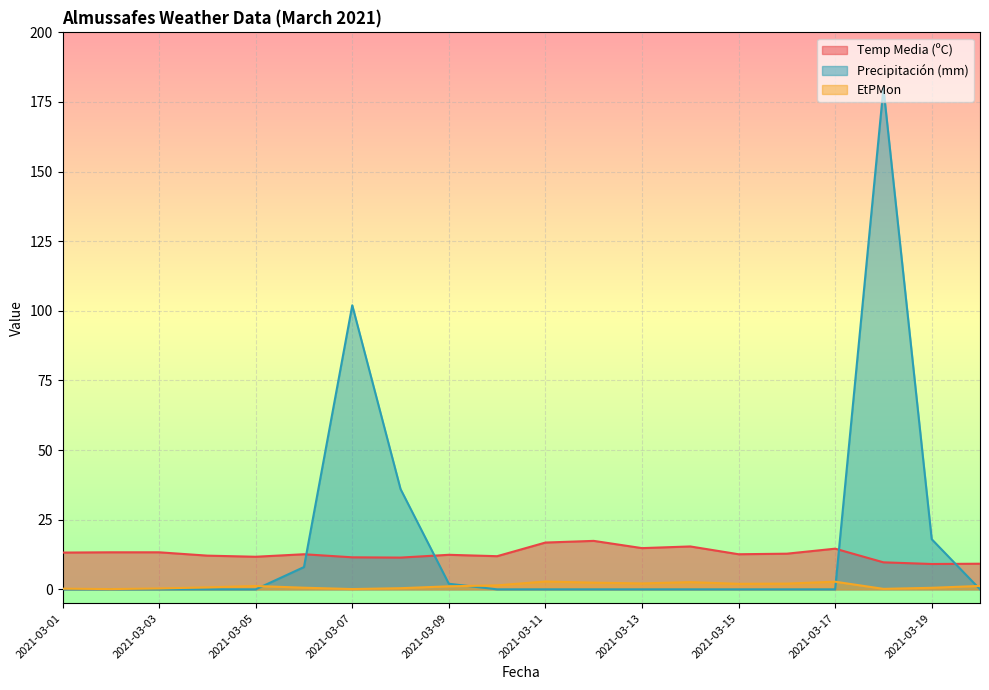

What is the difference between the EtPMon values at 2021-03-06 and 2021-03-20?

0.6